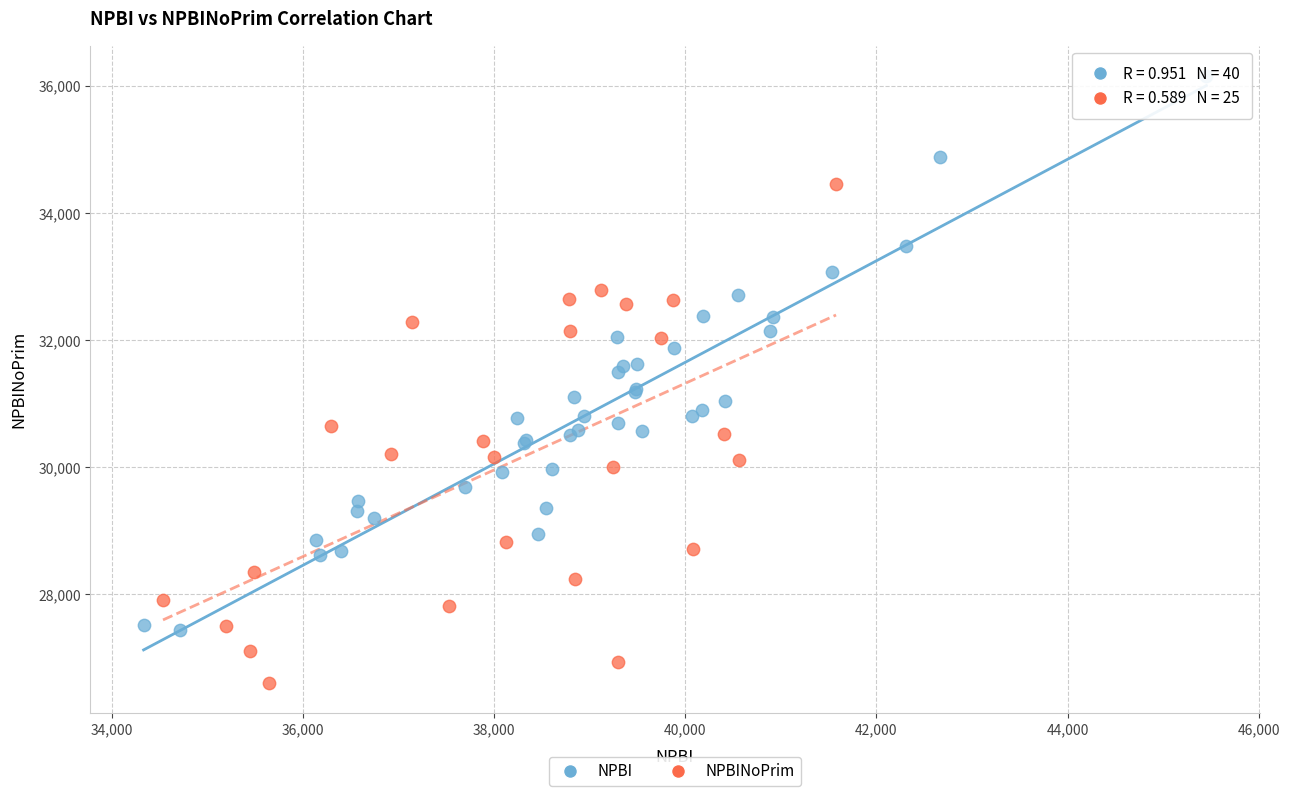

Which series reaches the minimum Y coordinate?

NPBINoPrim